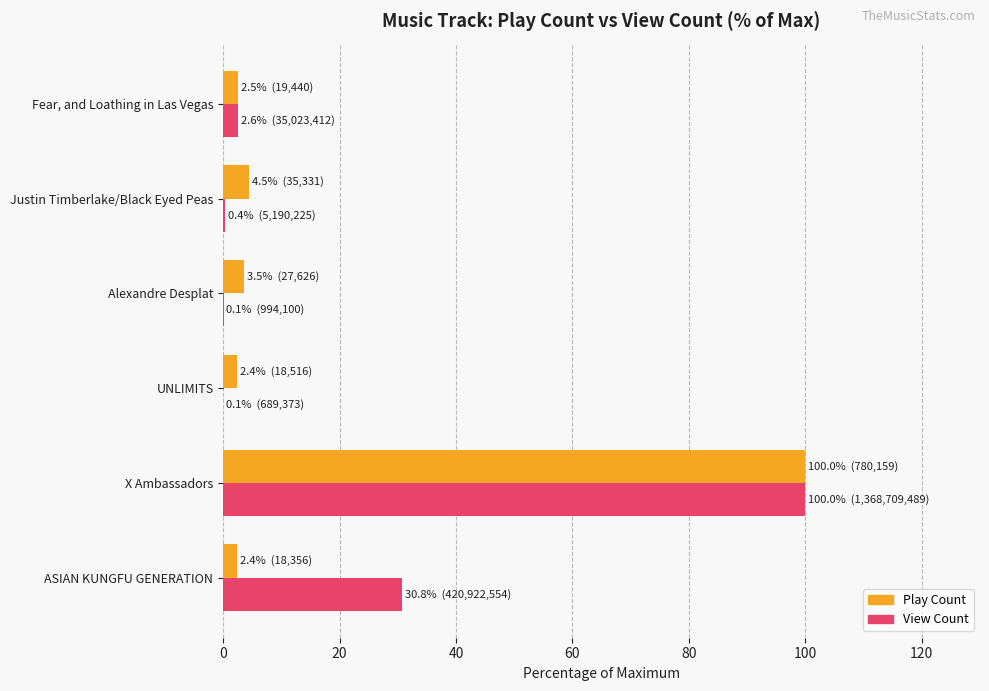

At which category does the chart reach its peak across all series?

X Ambassadors